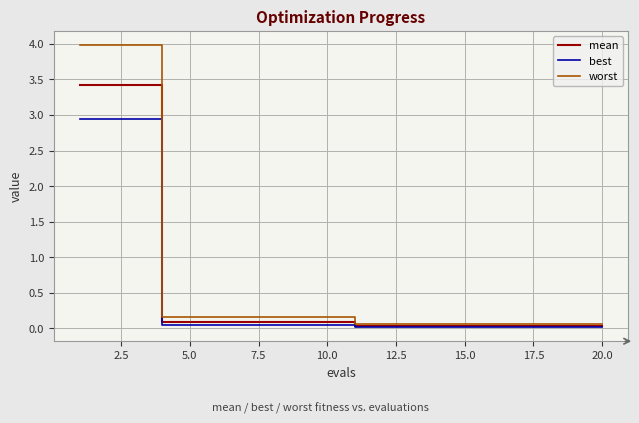

What is the difference between the second highest and minimum values in the worst series?

3.9